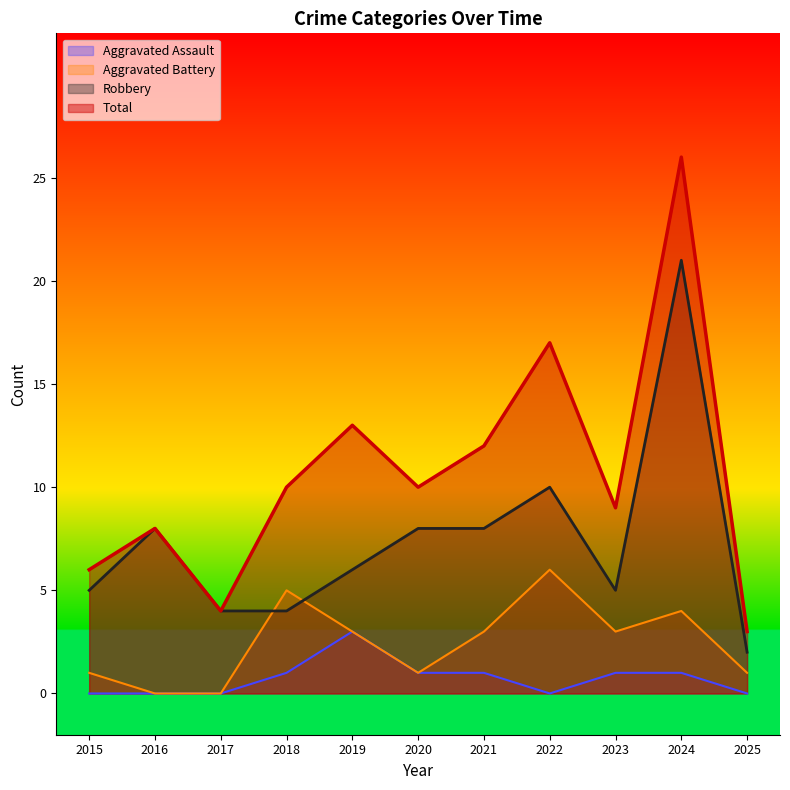

How many lines are shown in the chart?

4